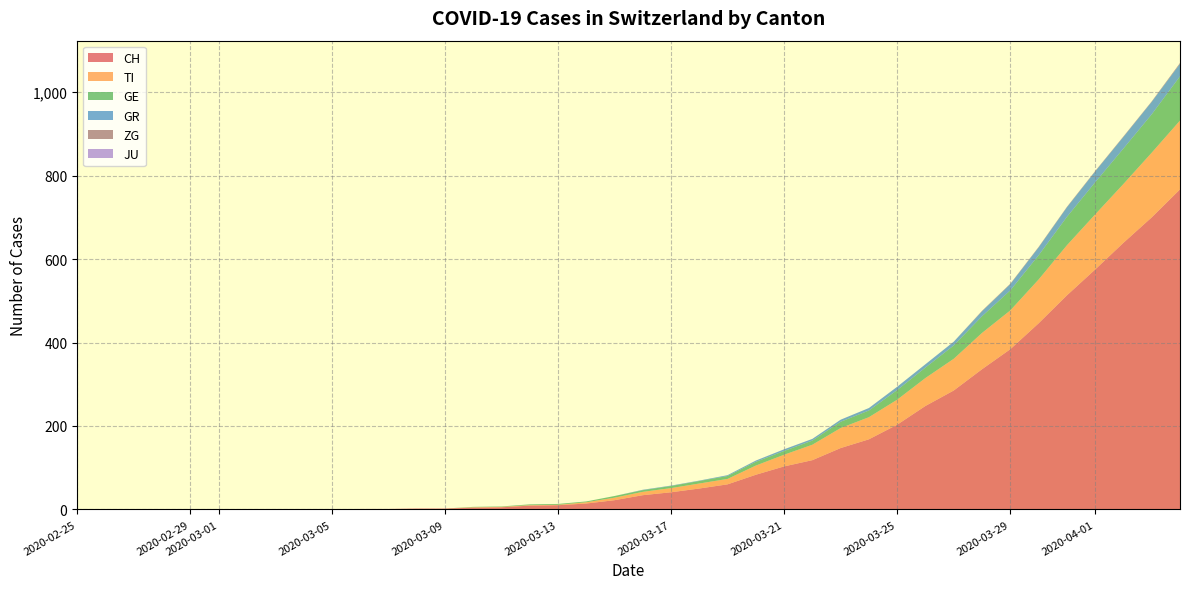

Reading left to right, transcribe all the data shown in this chart.

CH: 0	0	0	0	0	0	0	0	0	0	1	1	2	2	4	5	9	10	14	22	34	41	50	60	83	103	118	147	168	203	248	285	336	384	446	513	575	639	700	767
TI: 0	0	0	0	0	0	0	0	0	0	0	0	0	0	1	1	1	1	3	6	8	10	12	13	22	28	37	48	53	60	67	76	87	93	105	120	132	141	155	165
GE: 0	0	0	0	0	0	0	0	0	0	0	0	0	0	1	1	2	2	2	4	4	5	6	7	9	9	10	15	16	23	25	32	40	48	58	68	77	85	92	106
GR: 0	0	0	0	0	0	0	0	0	0	0	0	0	0	0	0	0	0	0	0	1	1	1	2	3	4	4	5	6	8	8	9	12	15	19	23	26	28	30	30
JU: 0	0	0	0	0	0	0	0	0	0	0	0	0	0	0	0	0	0	0	0	0	0	0	0	0	0	0	0	0	0	0	0	0	0	0	0	0	0	0	0
ZG: 0	0	0	0	0	0	0	0	0	0	0	0	0	0	0	0	0	0	0	0	0	0	0	0	0	0	0	0	0	0	0	0	1	1	1	1	1	1	1	2